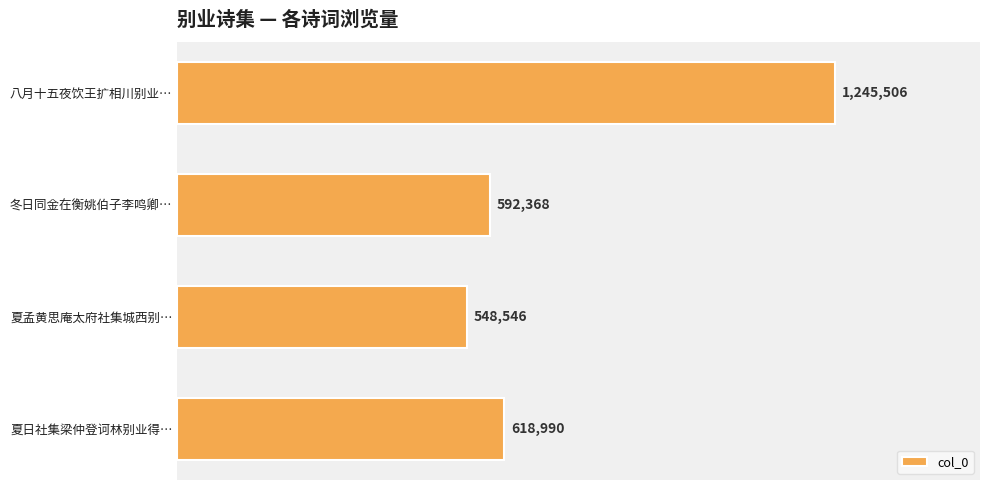

Does the chart contain any negative values?

No